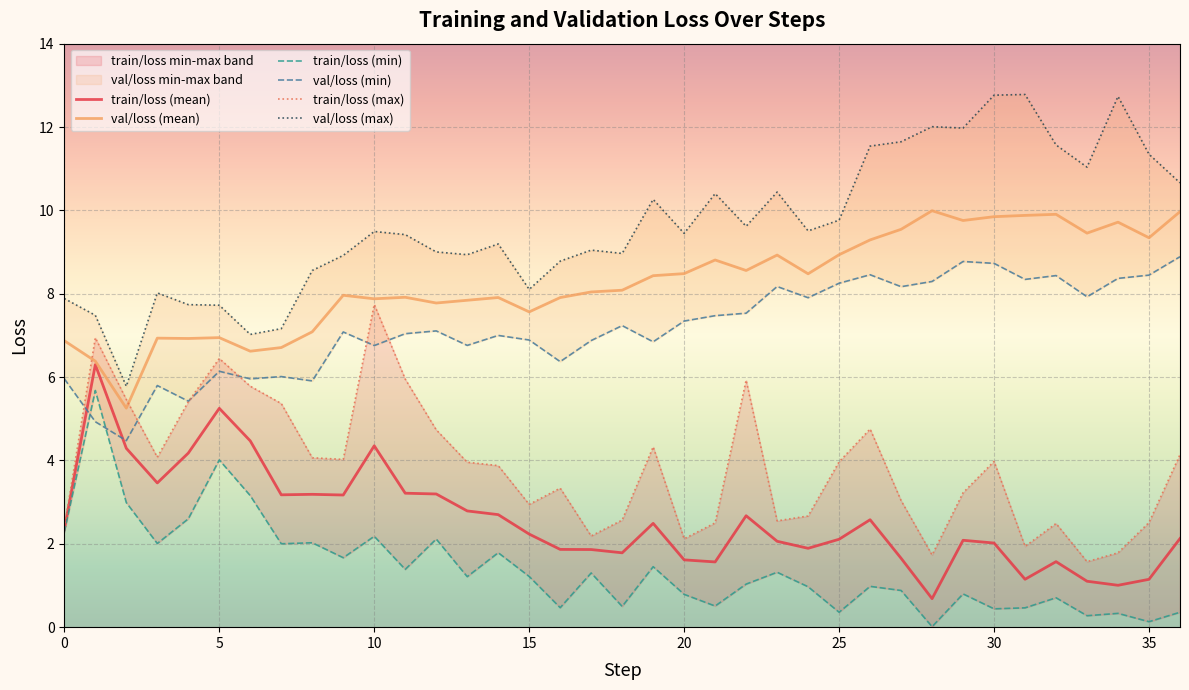

How many lines are shown in the chart?

6